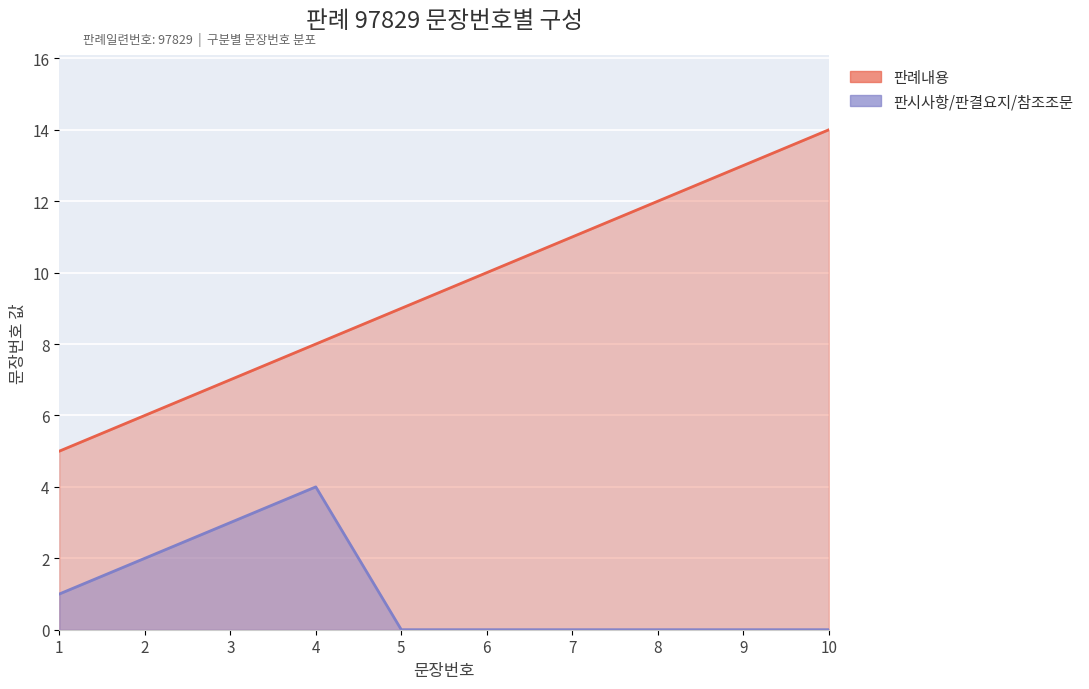

What is the difference between the second highest and second lowest values in the 판시사항/판결요지/참조조문 series?

3